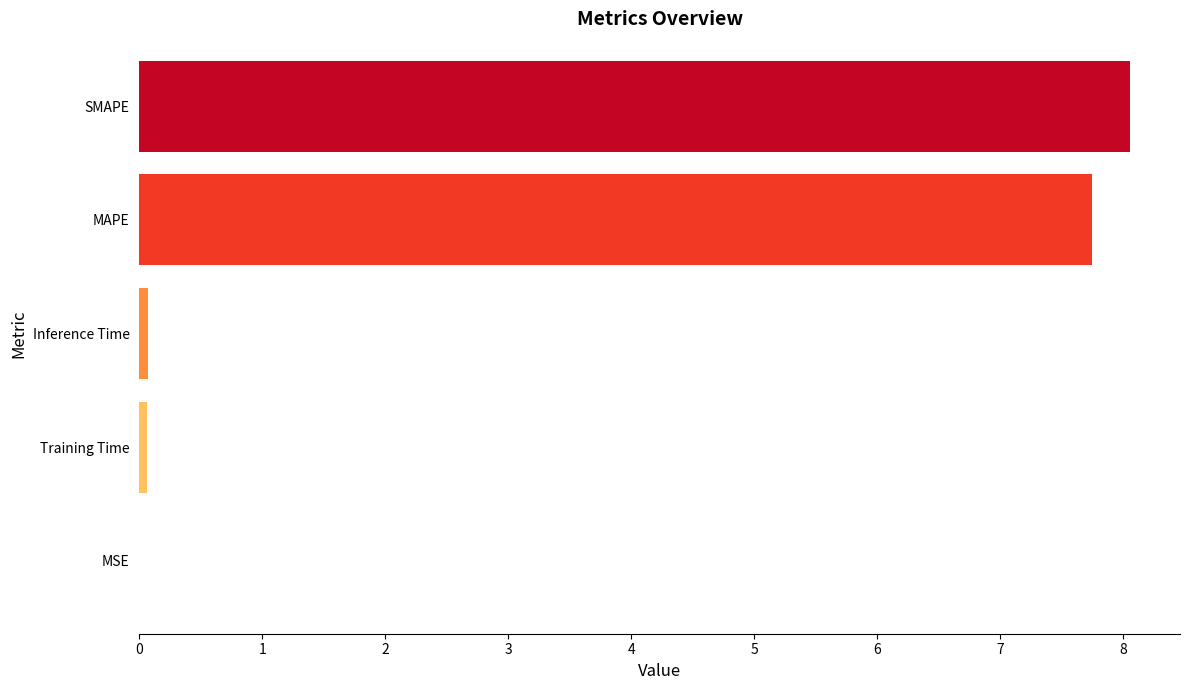

True or false: the data shows 8.1 at SMAPE.

True